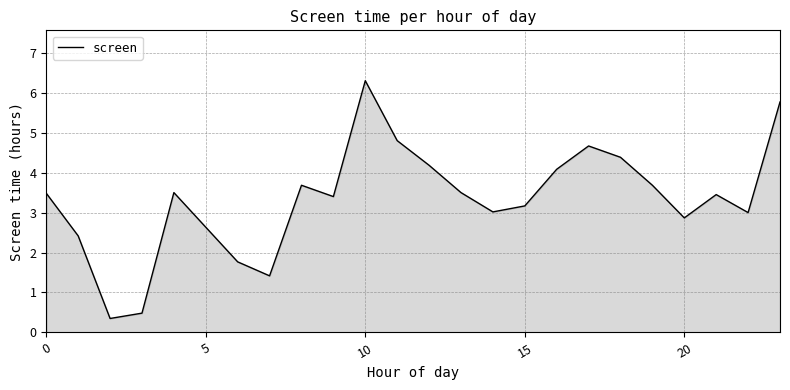

How many interior local valleys (lower than both neighbors) does the data have?

6